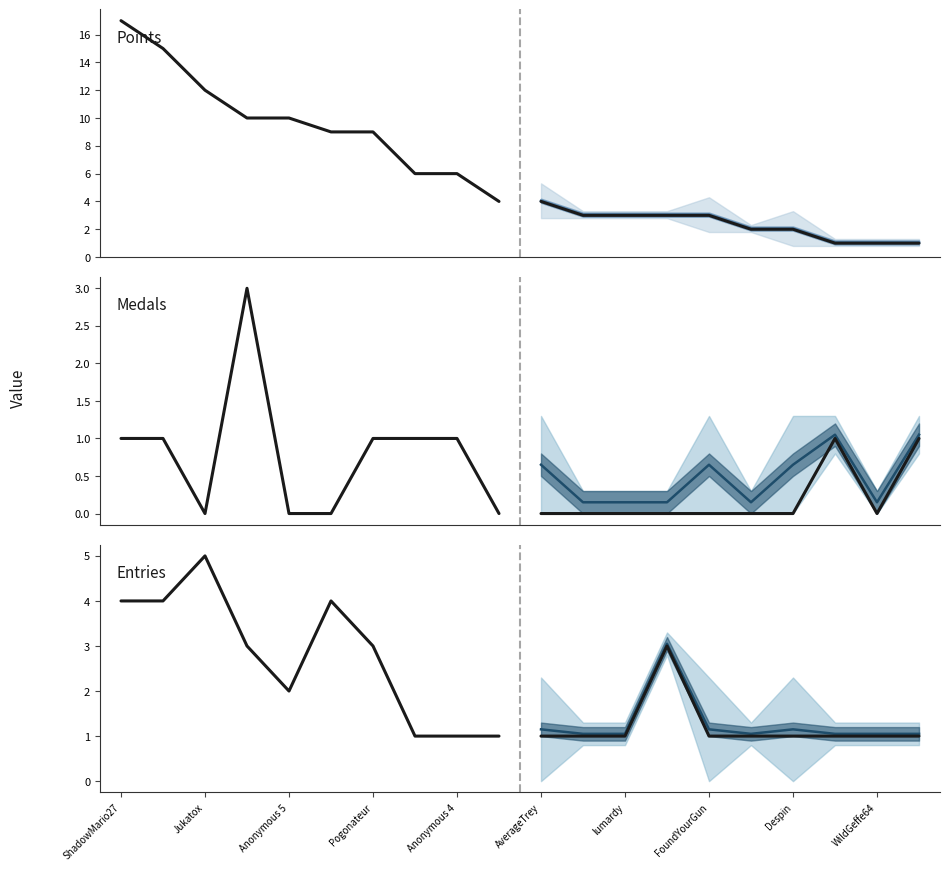

True or false: Points and Entries cross at least once.

False